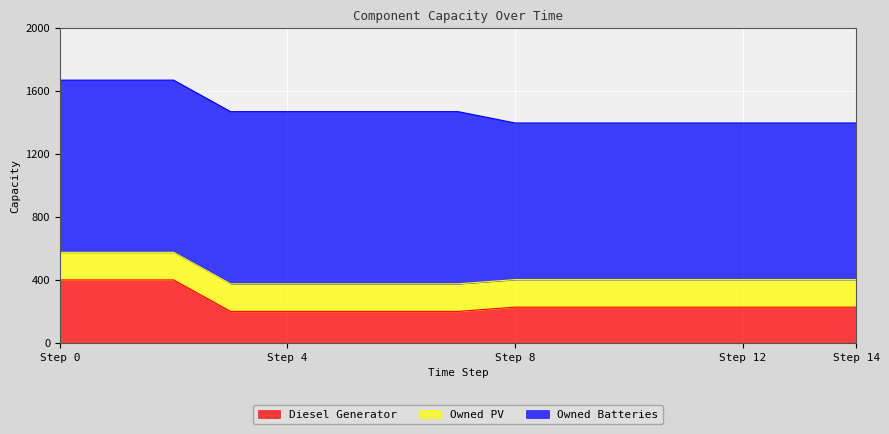

Which series changed the most between 7 and 12?

Owned Batteries